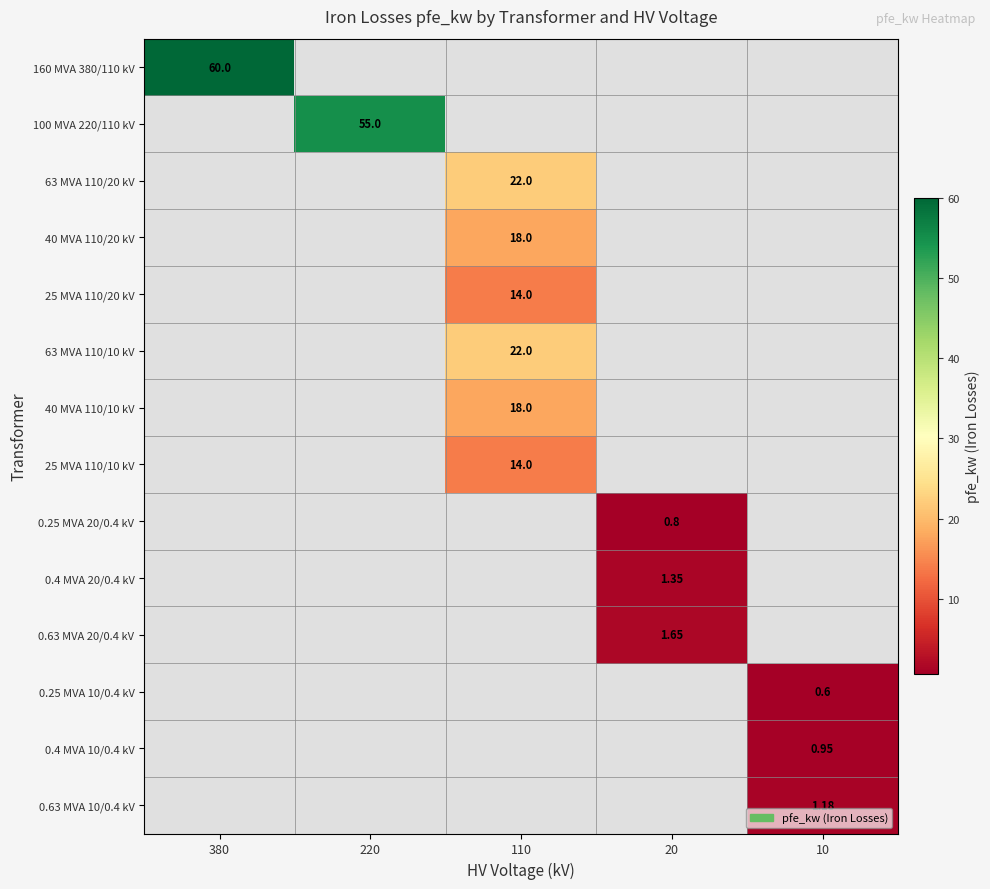

Which label corresponds to the largest value in the chart?

380